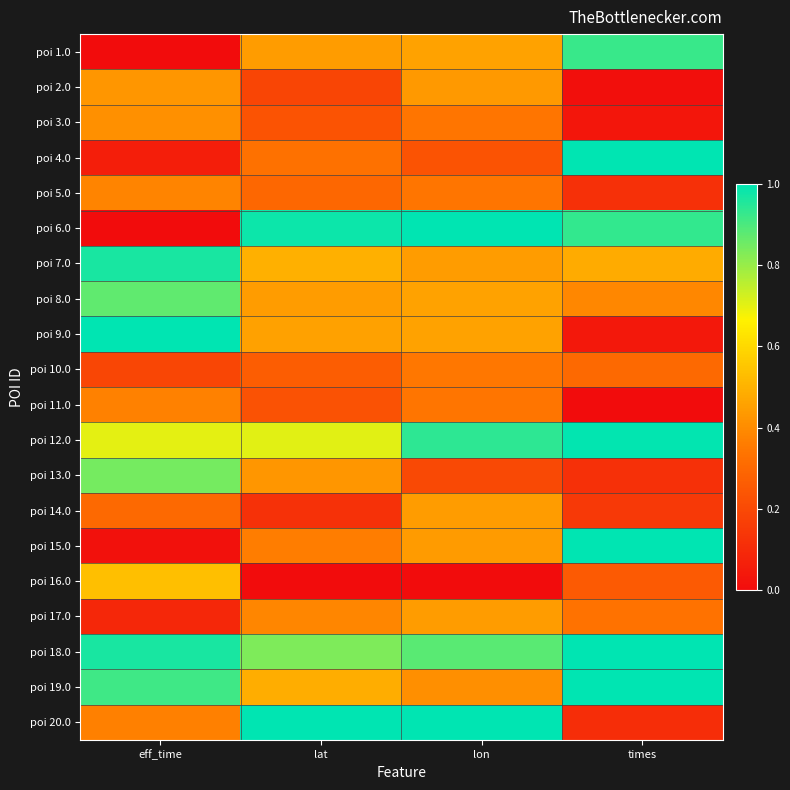

Reading left to right, transcribe all the data shown in this chart.

poi 1.0: eff_time=0.0	lat=0.4	lon=0.5	times=0.9
poi 2.0: eff_time=0.4	lat=0.2	lon=0.4	times=0.0
poi 3.0: eff_time=0.4	lat=0.2	lon=0.3	times=0.0
poi 4.0: eff_time=0.1	lat=0.3	lon=0.2	times=1.0
poi 5.0: eff_time=0.4	lat=0.3	lon=0.3	times=0.1
poi 6.0: eff_time=0.0	lat=1.0	lon=1.0	times=0.9
poi 7.0: eff_time=1.0	lat=0.5	lon=0.4	times=0.5
poi 8.0: eff_time=0.9	lat=0.4	lon=0.5	times=0.4
poi 9.0: eff_time=1.0	lat=0.5	lon=0.5	times=0.0
poi 10.0: eff_time=0.2	lat=0.3	lon=0.3	times=0.3
poi 11.0: eff_time=0.4	lat=0.2	lon=0.3	times=0.0
poi 12.0: eff_time=0.7	lat=0.7	lon=0.9	times=1.0
poi 13.0: eff_time=0.8	lat=0.4	lon=0.2	times=0.1
poi 14.0: eff_time=0.3	lat=0.1	lon=0.4	times=0.1
poi 15.0: eff_time=0.0	lat=0.4	lon=0.4	times=1.0
poi 16.0: eff_time=0.5	lat=0.0	lon=0.0	times=0.3
poi 17.0: eff_time=0.1	lat=0.4	lon=0.4	times=0.3
poi 18.0: eff_time=1.0	lat=0.8	lon=0.9	times=1.0
poi 19.0: eff_time=0.9	lat=0.5	lon=0.4	times=1.0
poi 20.0: eff_time=0.4	lat=1.0	lon=1.0	times=0.1